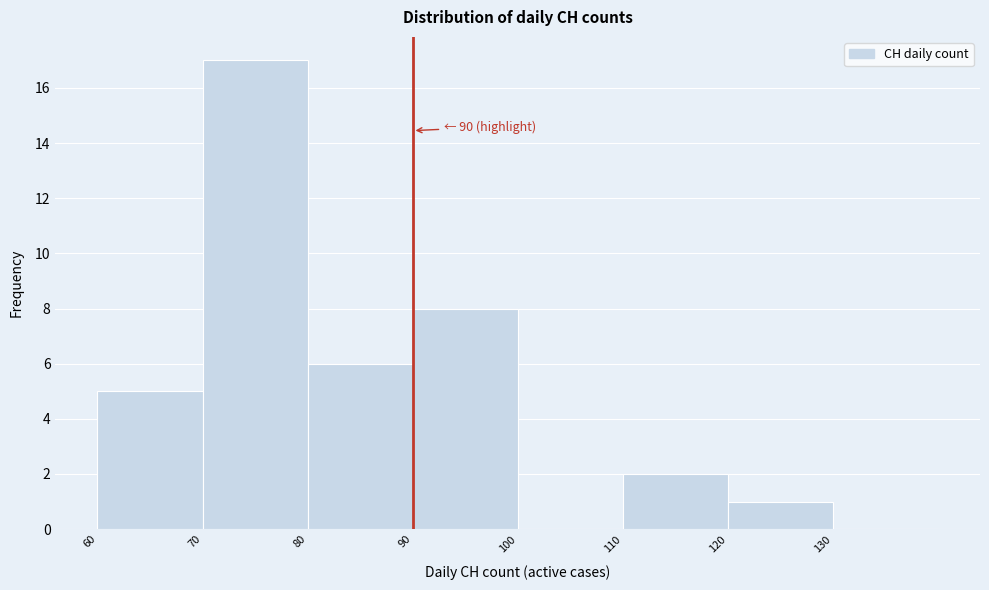

Over which range of the x-axis is the bar tallest?

70 to 80